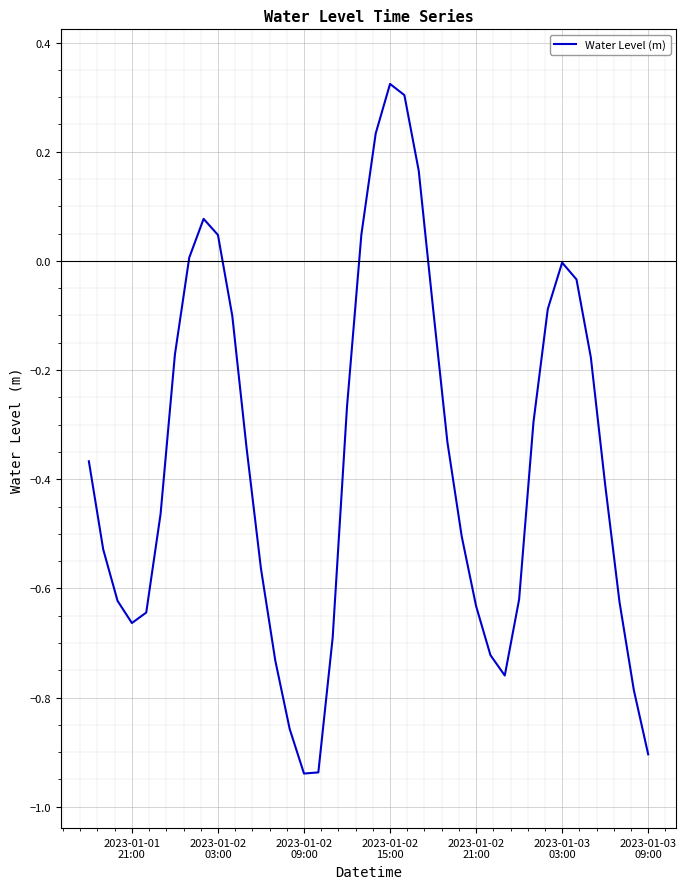

Is this an area chart (filled region under the line)?

No